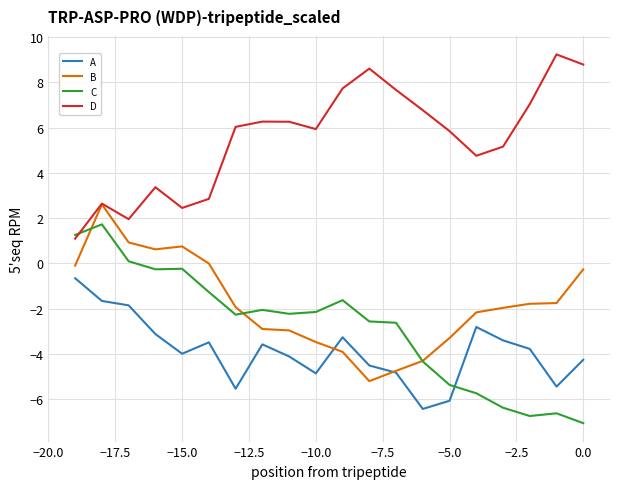

How many times do A and C cross each other?

1